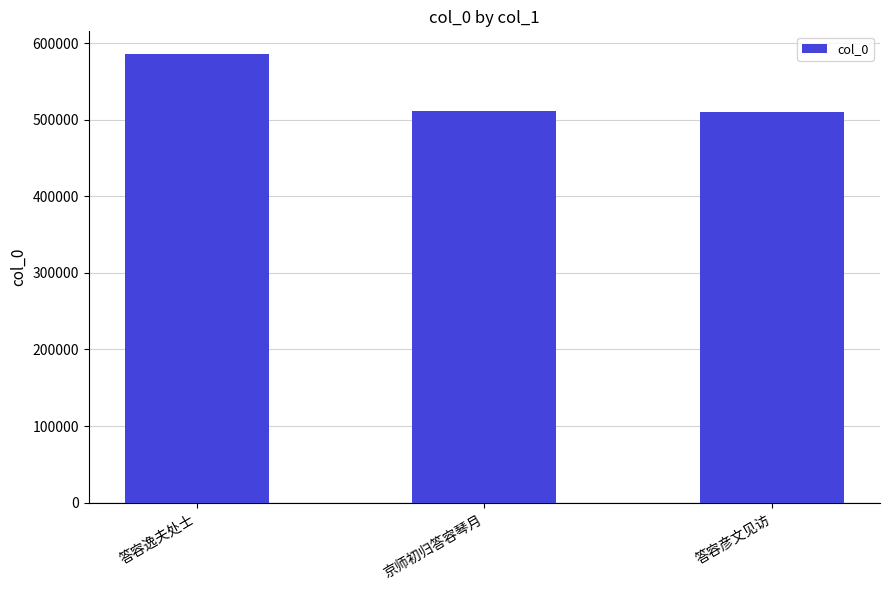

What is the change in value from 答容逸夫处士 to 京师初归答容琴月?

-74664